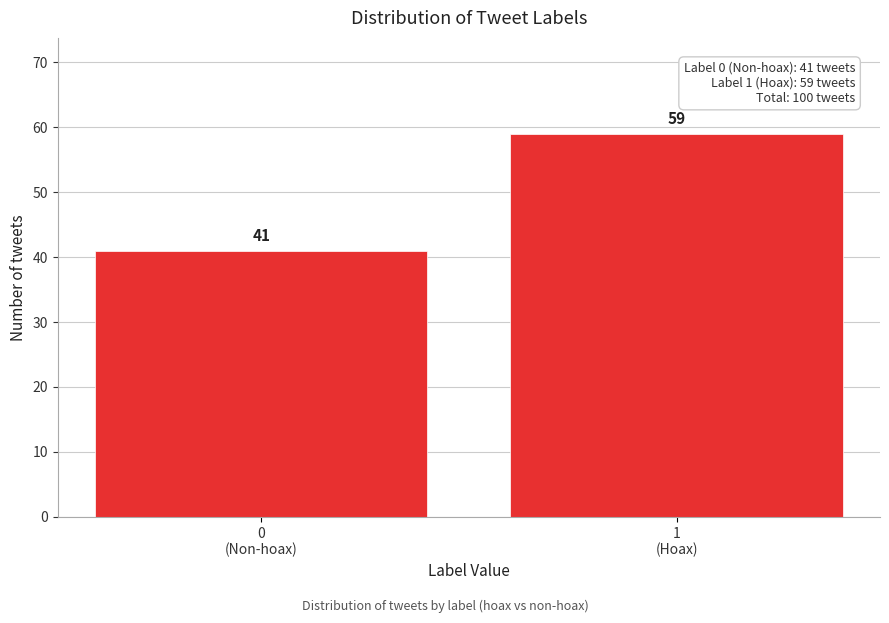

Reading left to right, what are all the values shown in this chart?

41	59